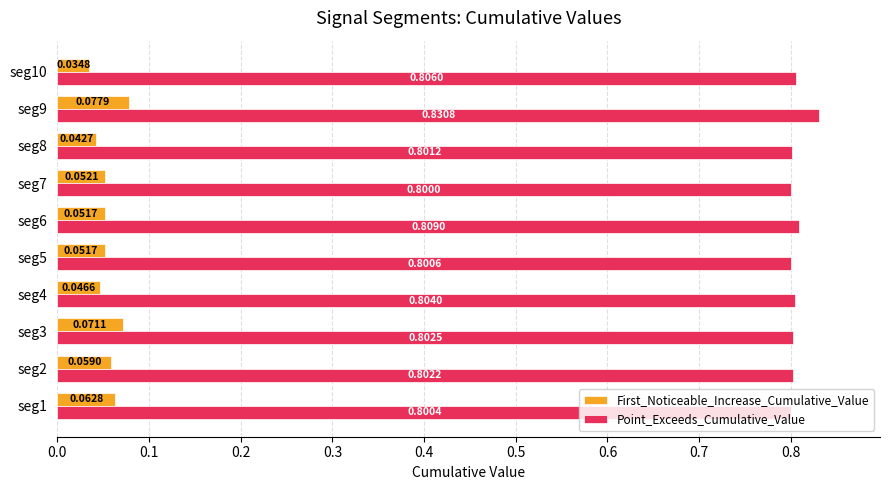

What is the sum of all First_Noticeable_Increase_Cumulative_Value values?

0.6